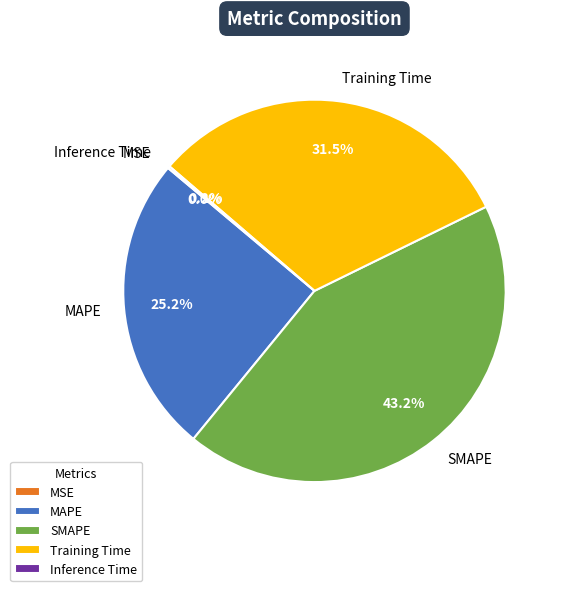

Is it true that MAPE is 25% of the pie?

True